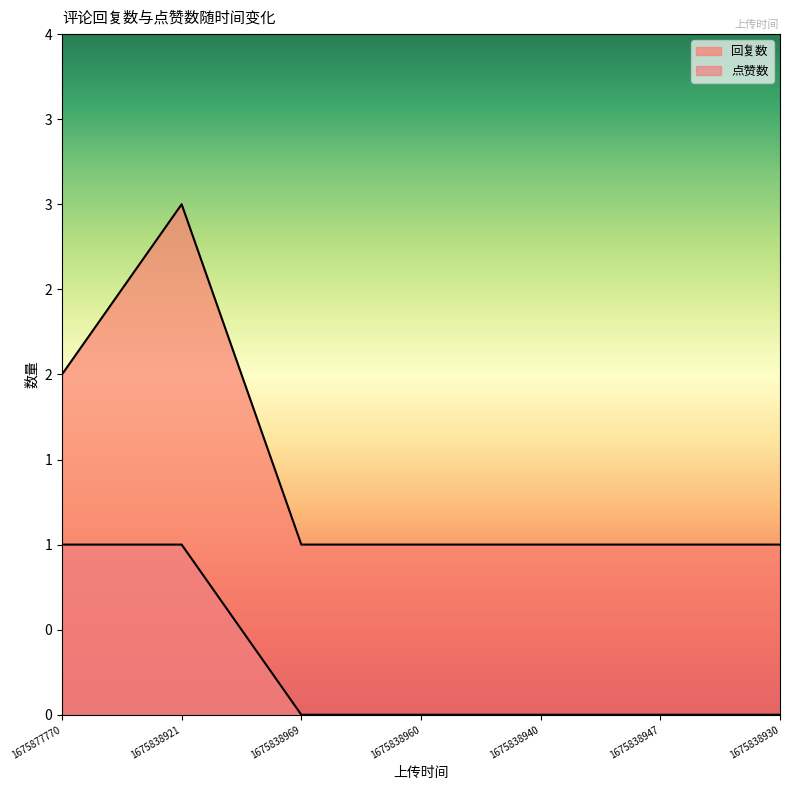

How many positive values does the 点赞数 series have?

2